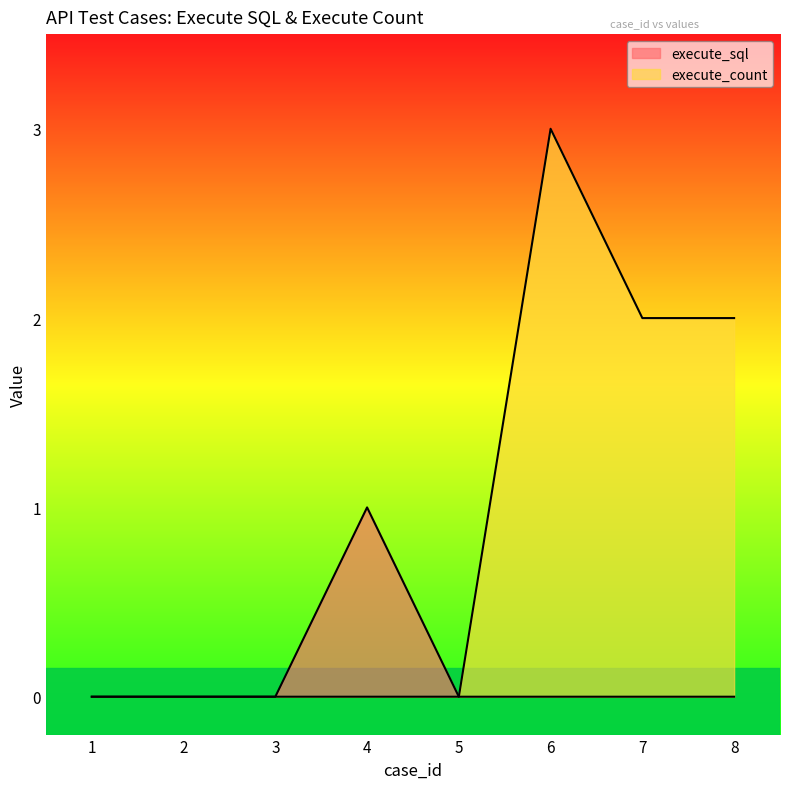

Rank the categories by execute_count value from lowest to highest.

1, 2, 3, 4, 5, 7, 8, 6